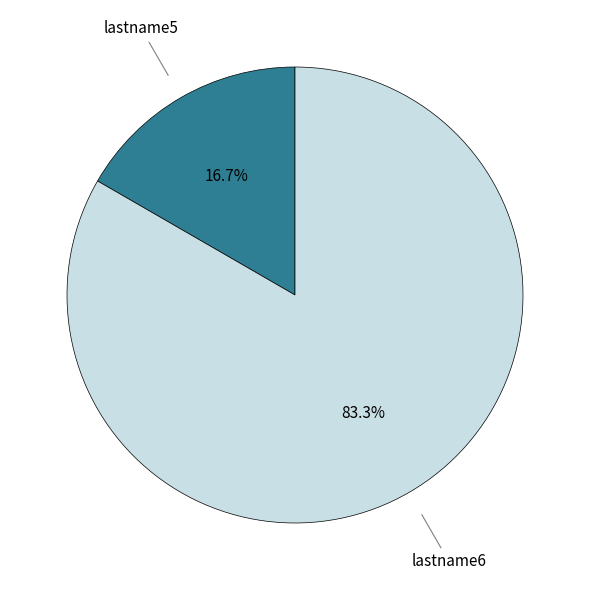

Does any single category account for the majority?

Yes